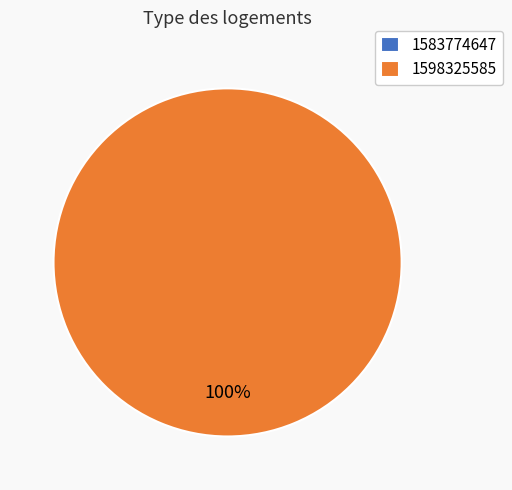

What is the smallest slice in the pie chart?

1583774647